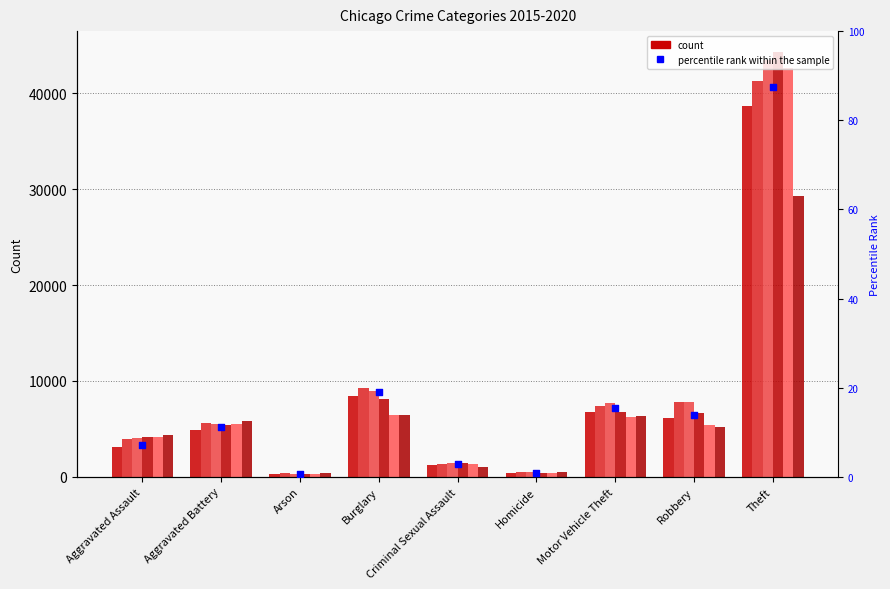

Between Robbery and Burglary, which is larger?

Burglary